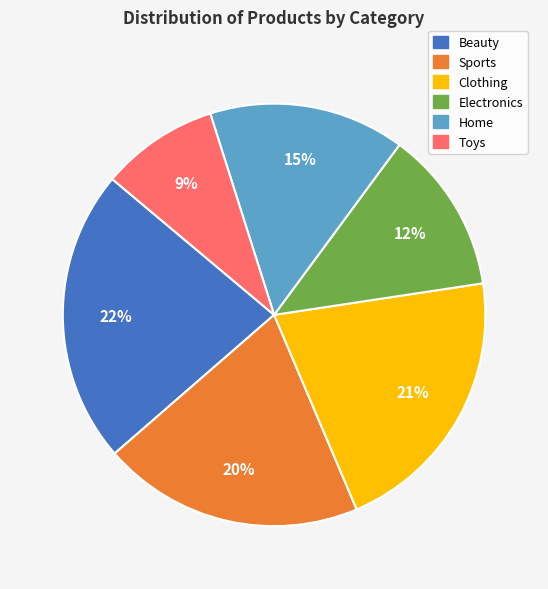

Do Beauty and Clothing together represent more than half of the pie?

No